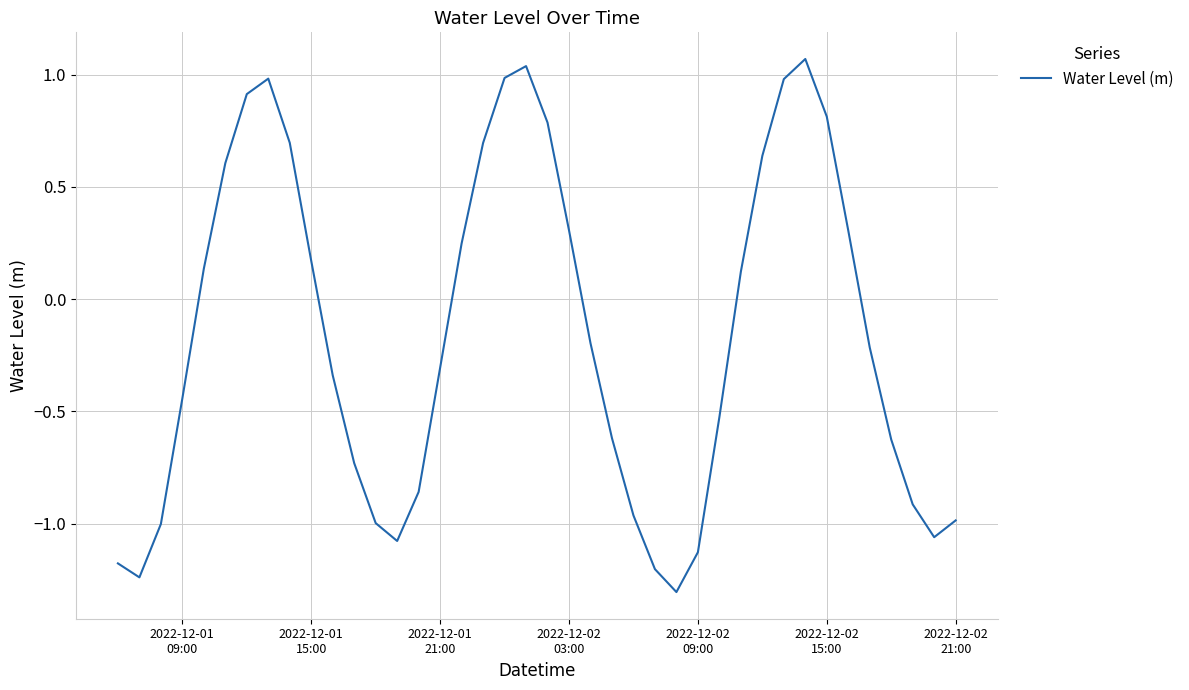

What is the difference between the maximum and minimum values?

2.4